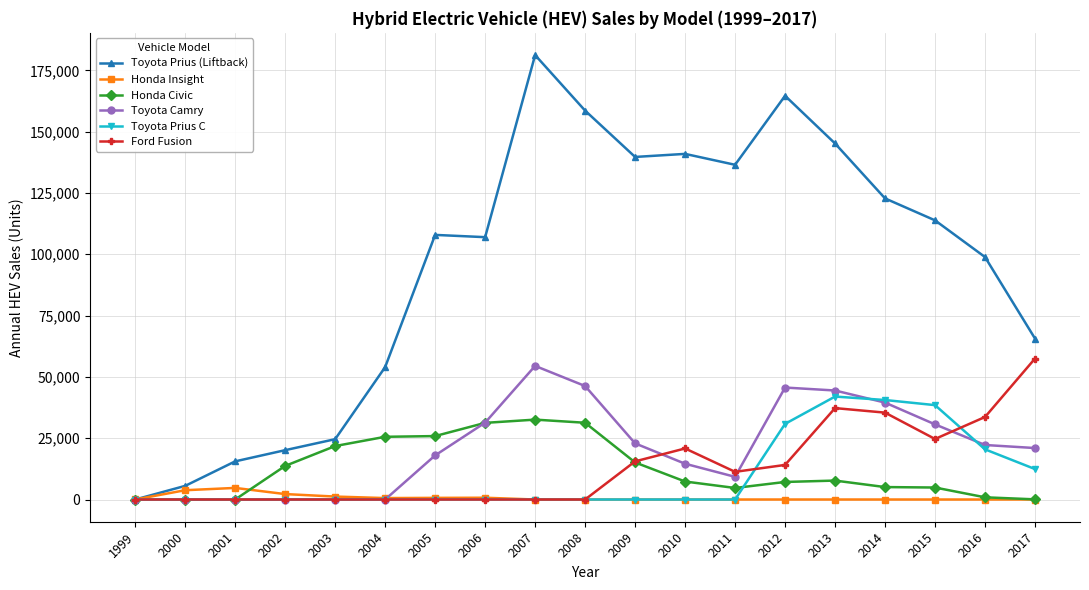

What is the value of the Toyota Prius (Liftback) point at the 17th from the left?

113829